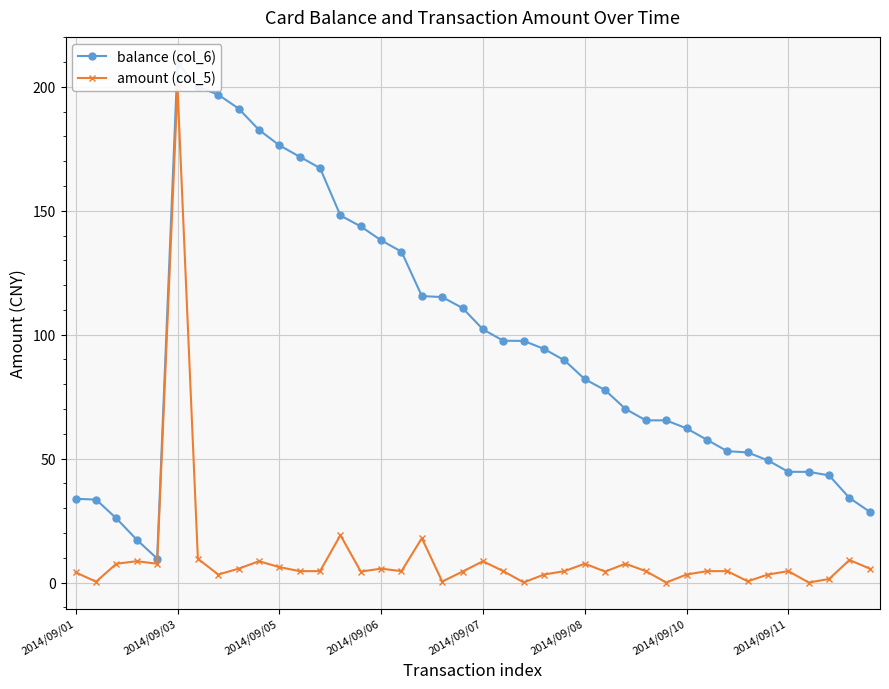

How many lines are shown in the chart?

2